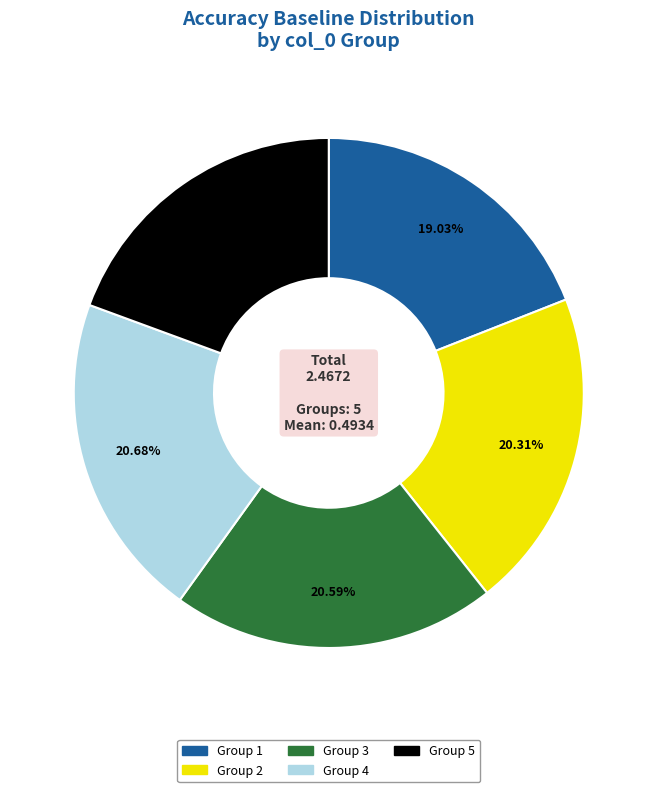

Does any single category account for the majority?

No